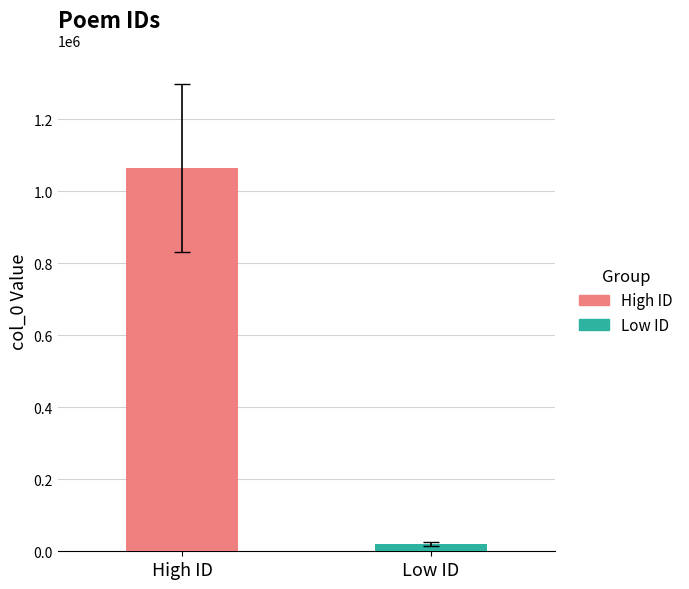

What is the maximum value shown in the chart?

1065316.0